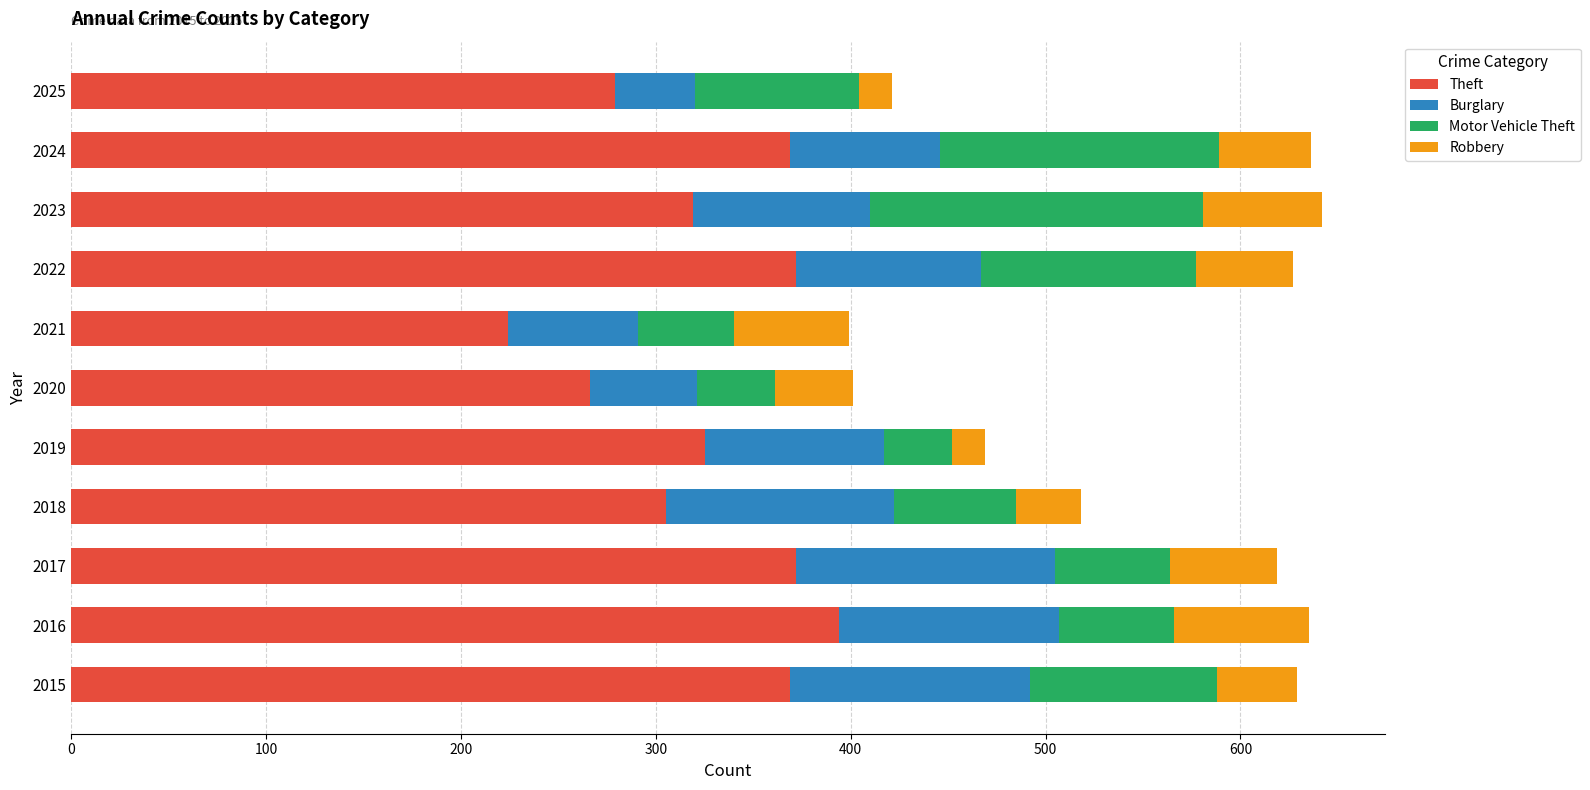

What is the total value across all series at 2015?

629